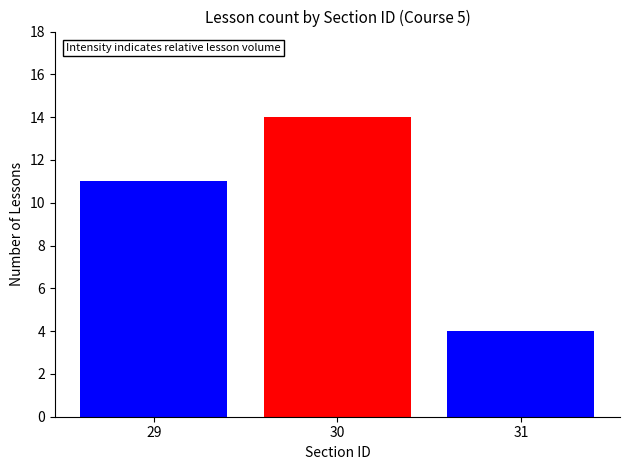

Reading left to right, what are all the values shown in this chart?

29=11	30=14	31=4